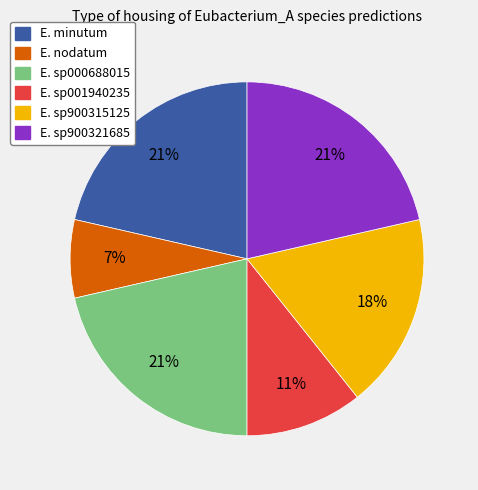

Between E. nodatum and E. sp900321685, which is larger?

E. sp900321685